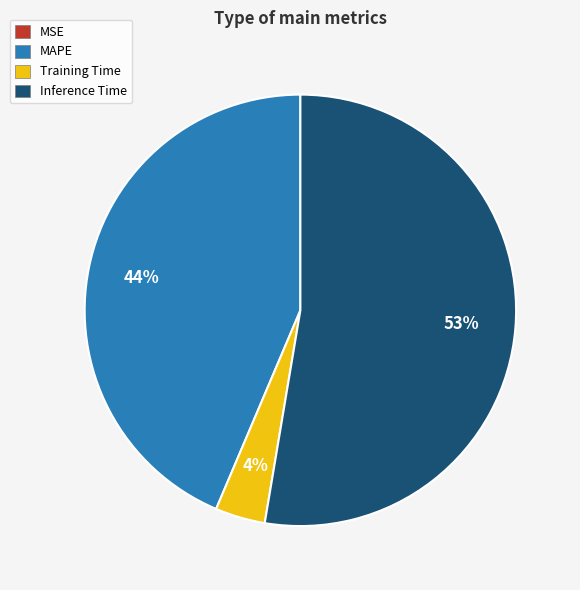

To the nearest percent, what portion does Training Time represent?

4%